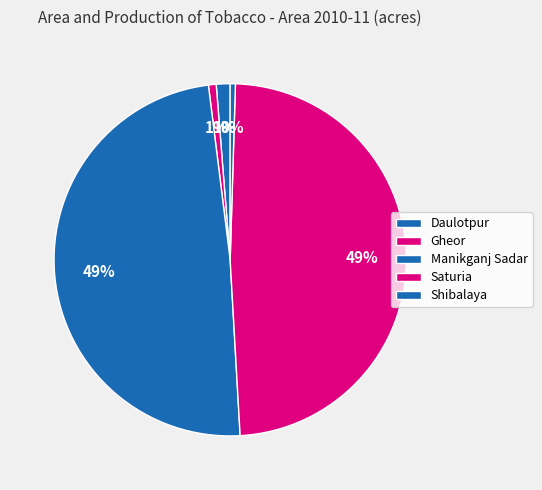

What is the largest slice in the pie chart?

Manikganj Sadar